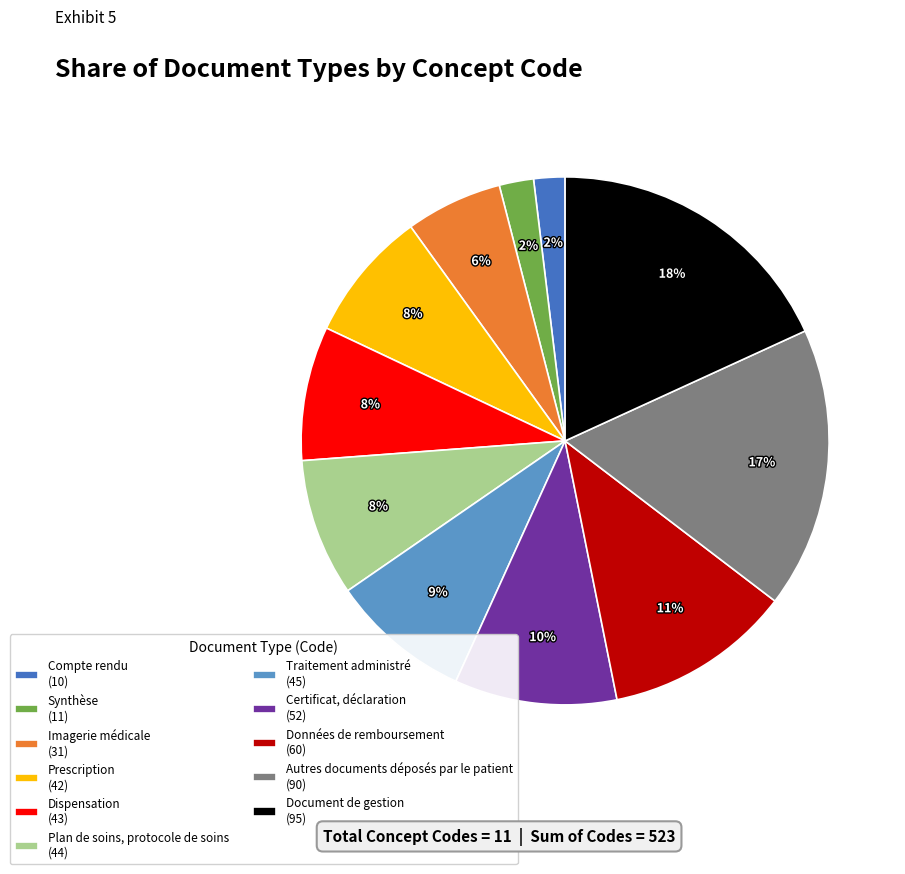

True or false: Données de remboursement accounts for 6% of the total.

False